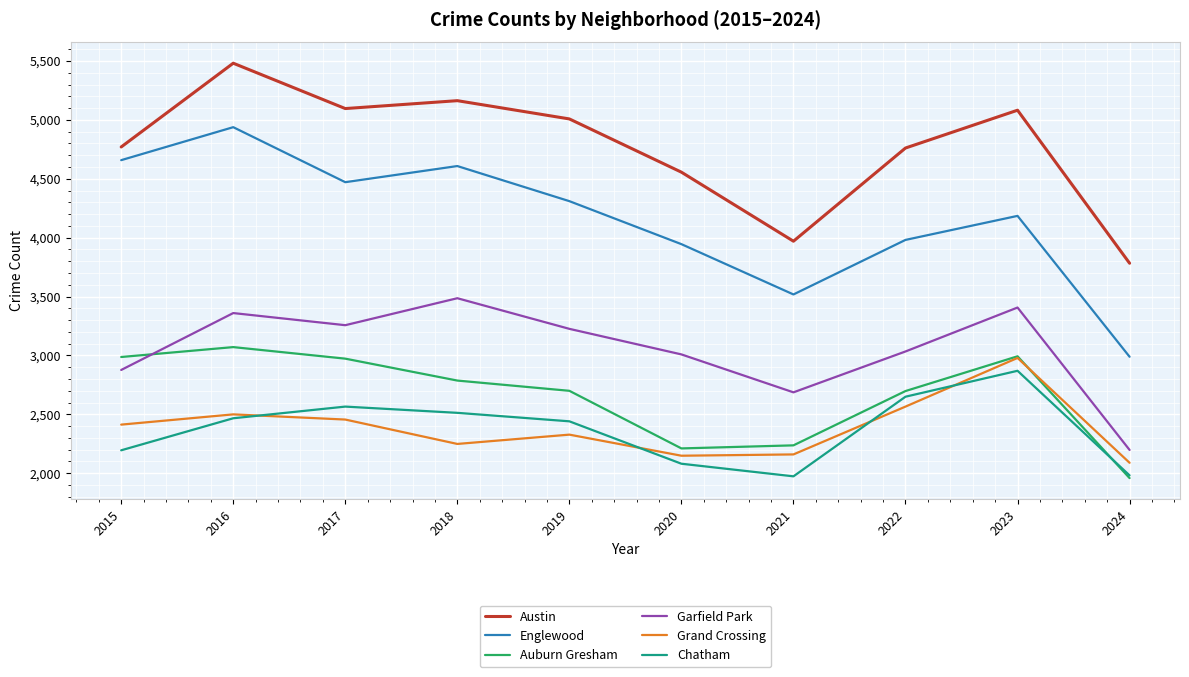

What are all the series names shown in the legend?

Austin, Englewood, Auburn Gresham, Garfield Park, Grand Crossing, Chatham